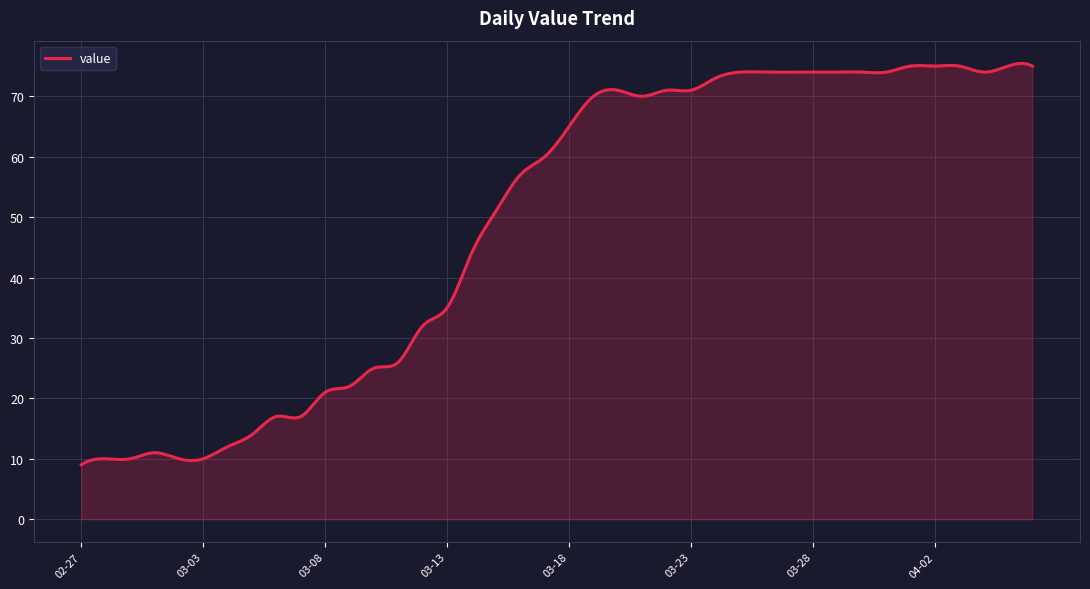

What is the difference between the maximum and minimum values?

66.4